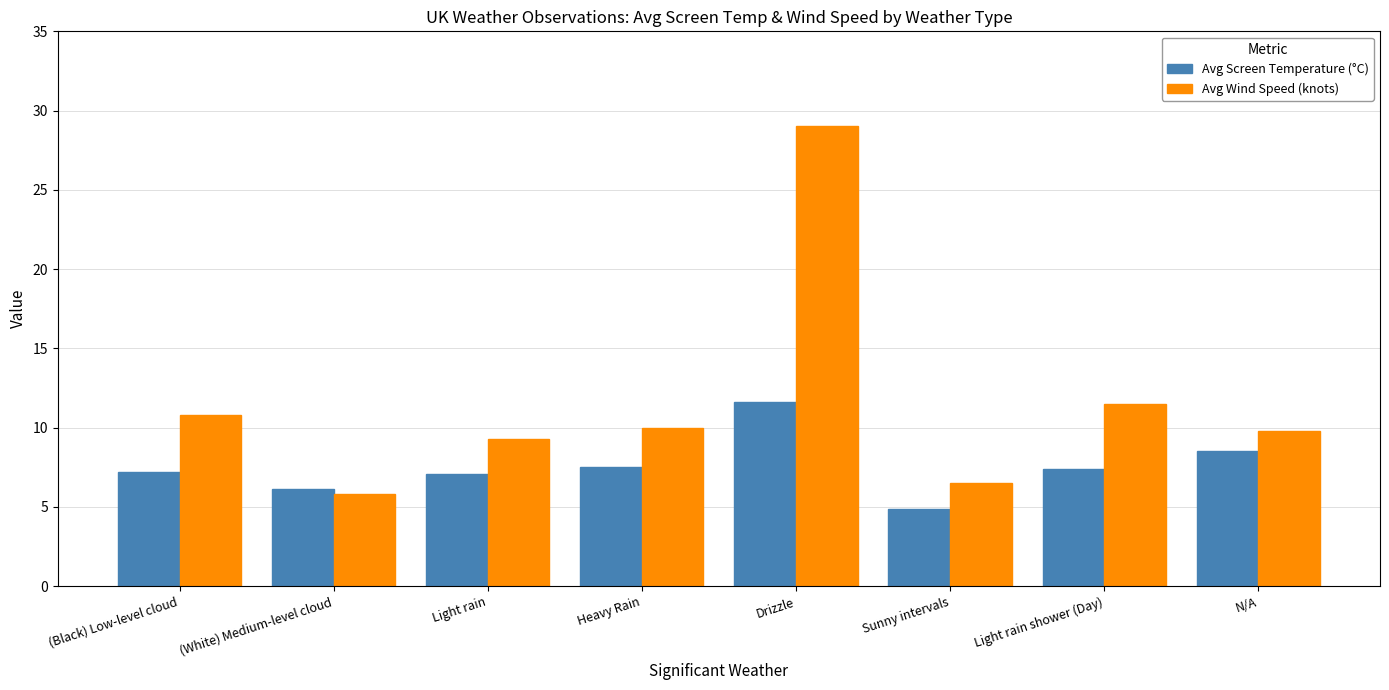

Count the number of data series in this chart.

2